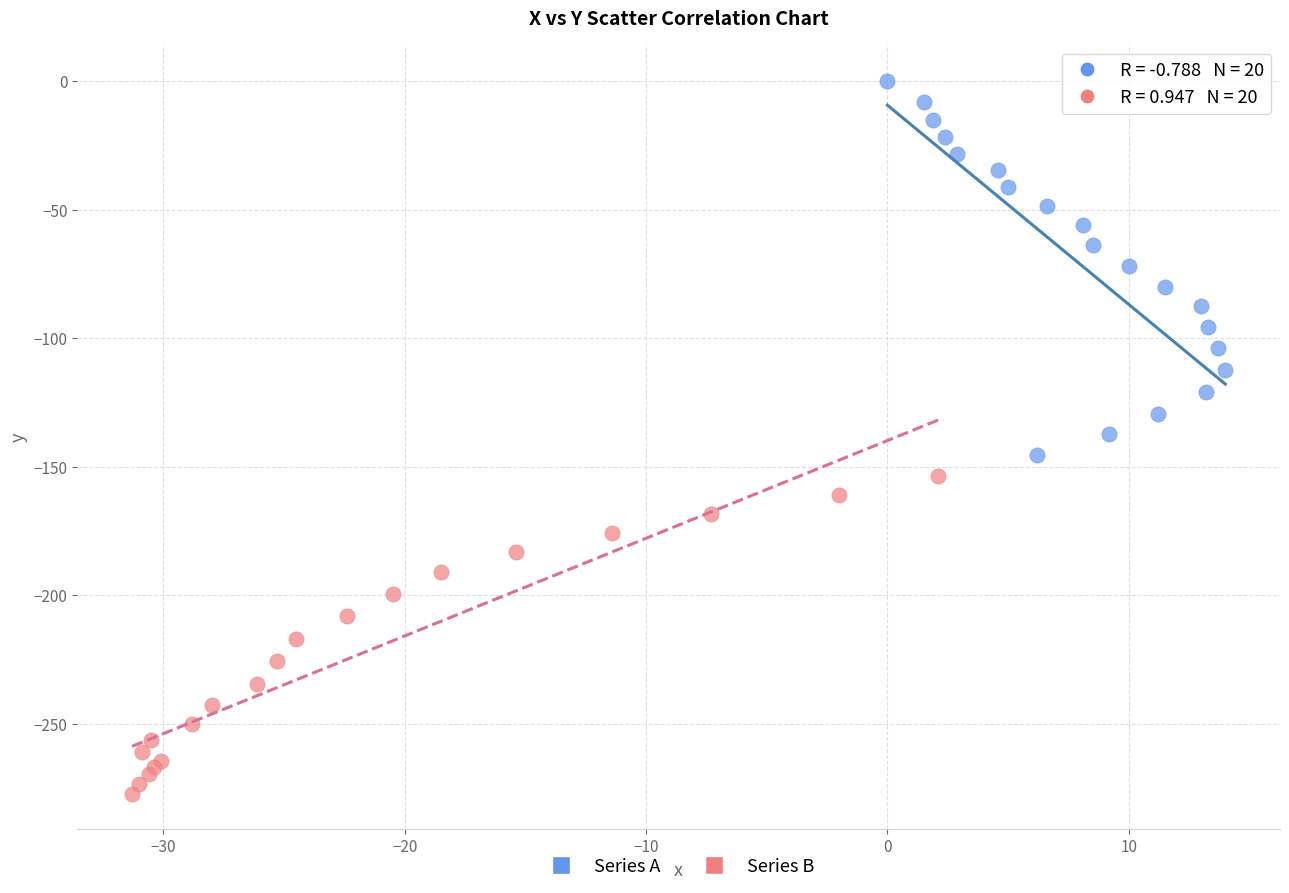

Which series contains the lowest Y value?

Series B